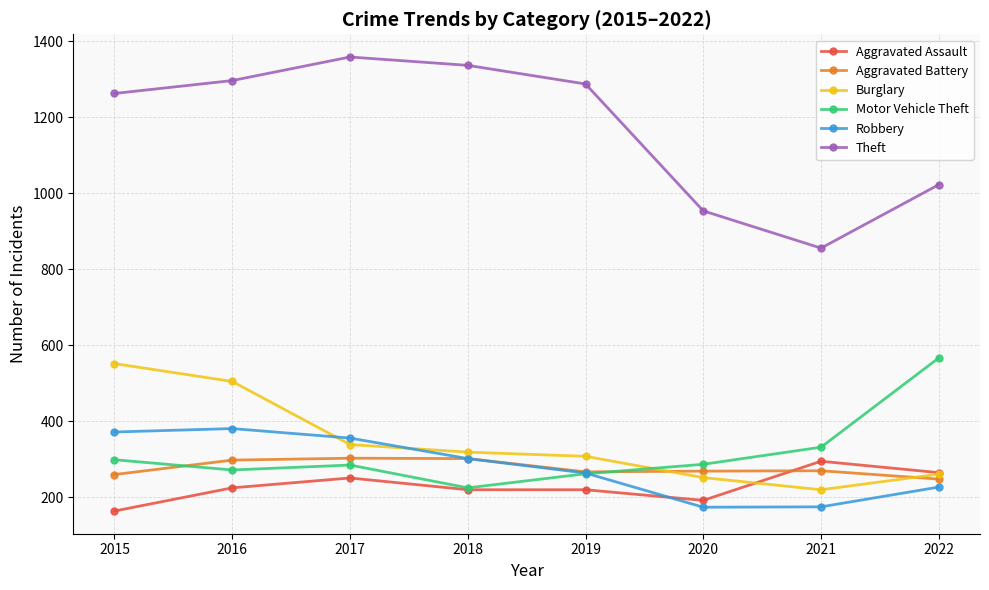

How many lines are shown in the chart?

6